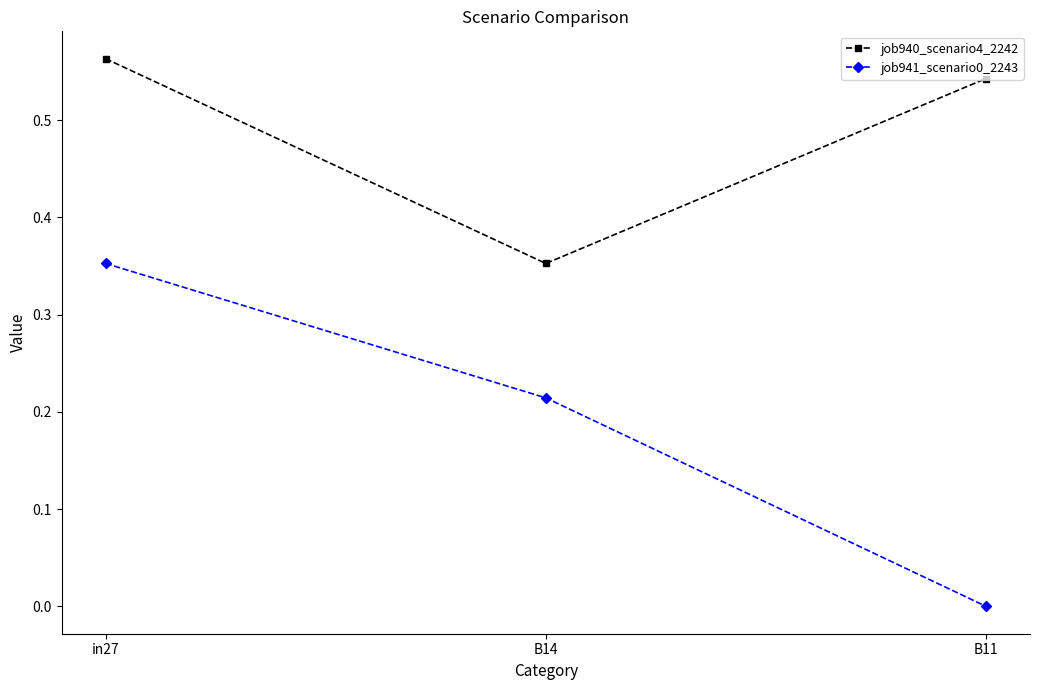

How many positive values does the job941_scenario0_2243 series have?

2